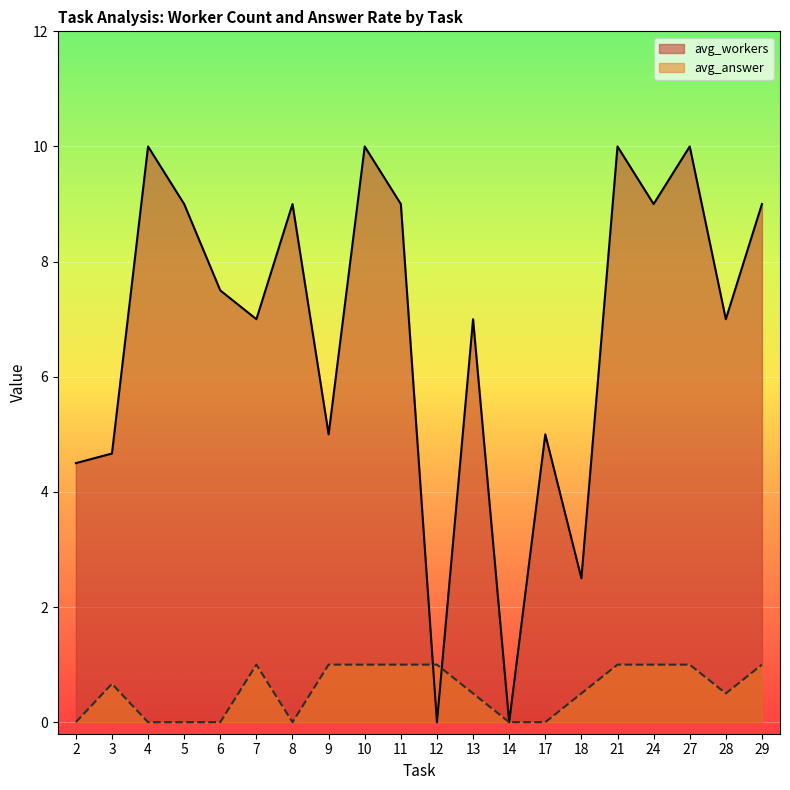

The value of avg_workers at 9 is 5.0. True or false?

True